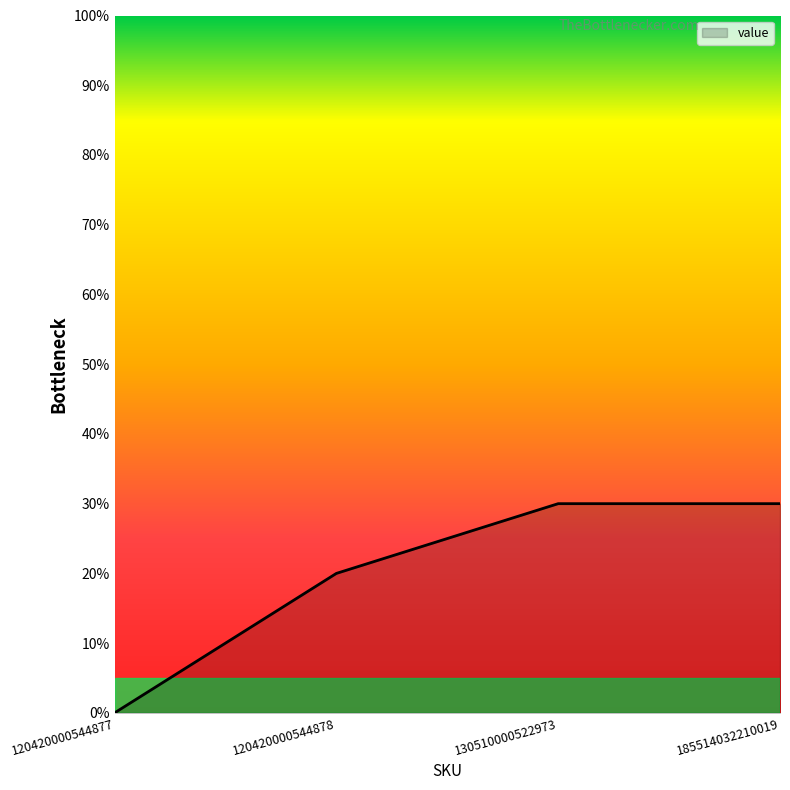

What is the greatest value displayed?

30